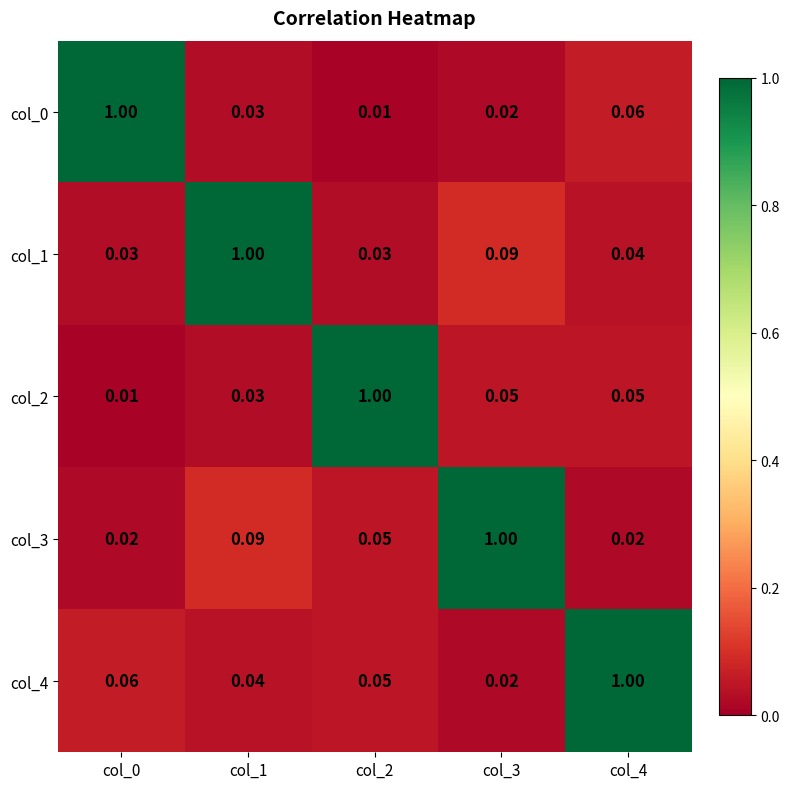

Is the value of col_0 at col_3 greater than the value of col_1 at col_4?

No